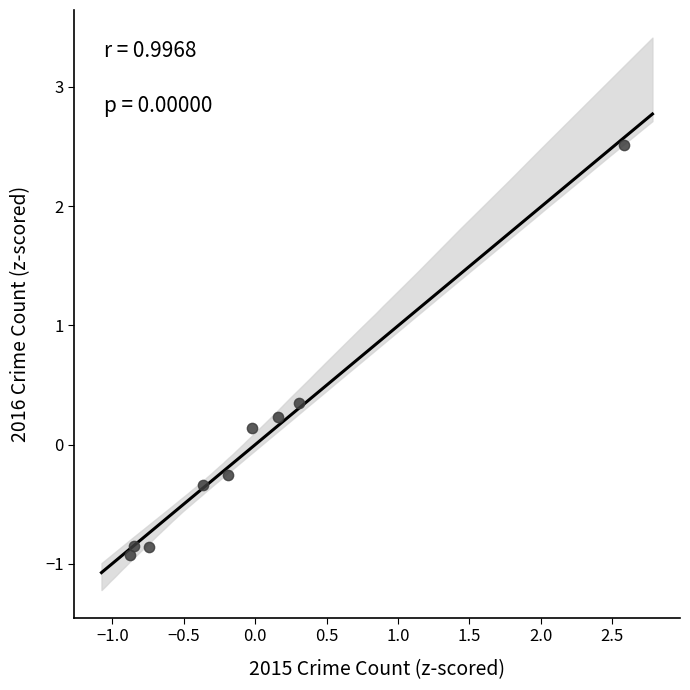

What is the range of X values (max minus min)?

3.5